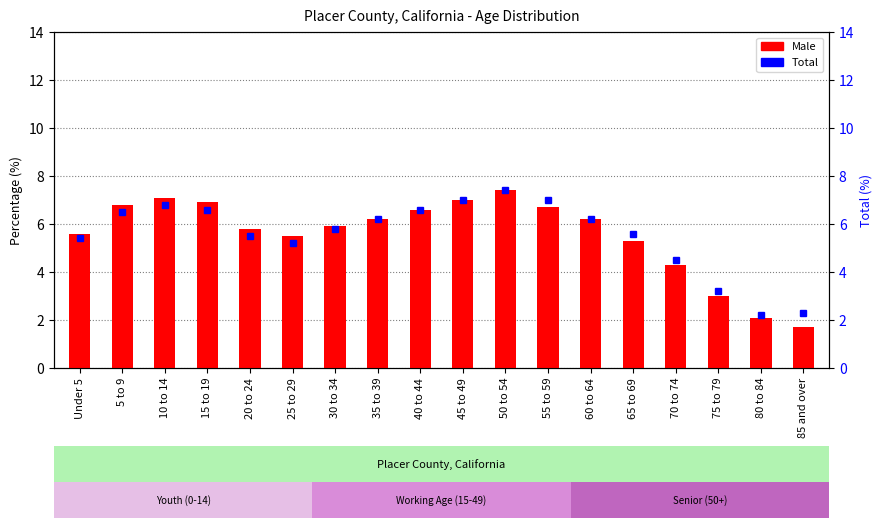

What is the label of the 15th bar from the right?

15 to 19